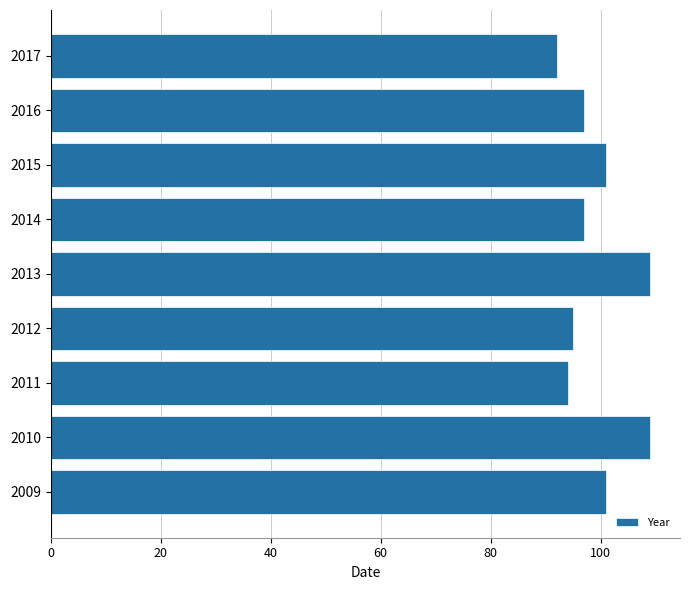

Reading bottom to top, extract all data points from this chart.

101	109	94	95	109	97	101	97	92